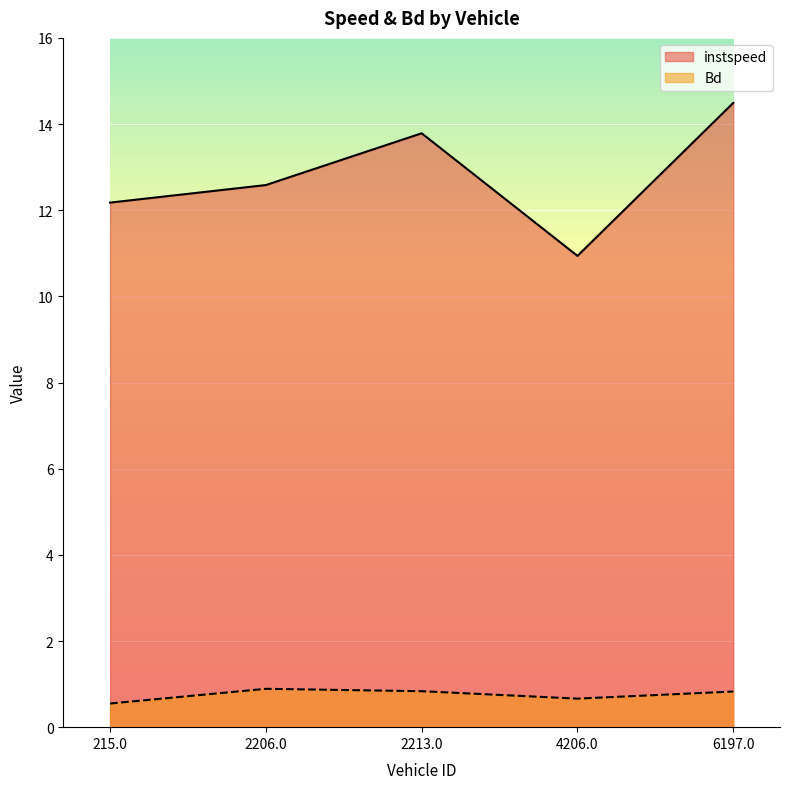

How many values in the instspeed series are below 12?

1